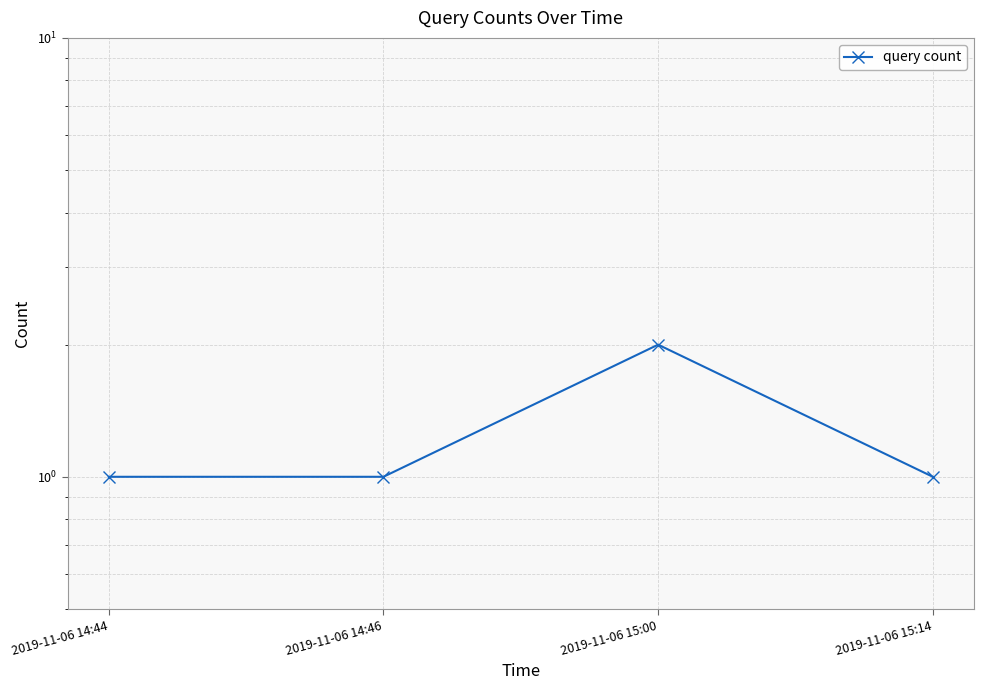

What is the difference between the values at 2019-11-06 15:14 and 2019-11-06 15:00?

1